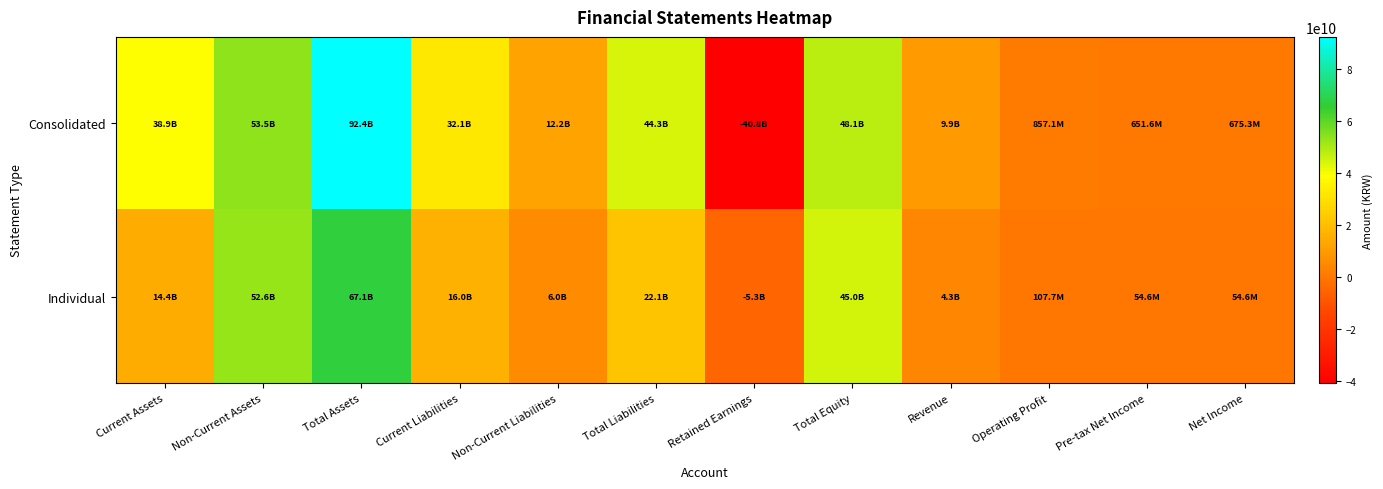

What is the total value across all series at Total Assets?

159474972029